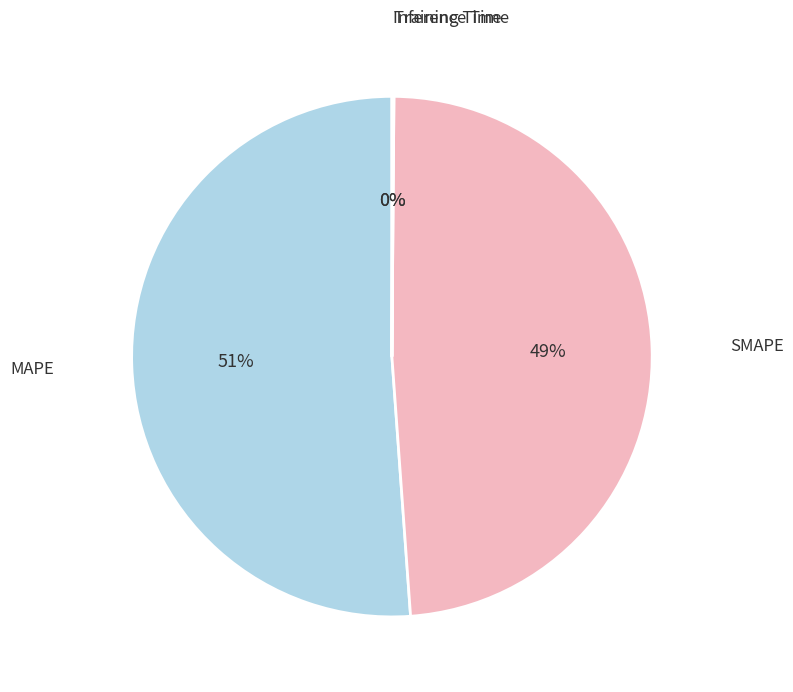

What percentage is the MAPE slice, to the nearest percent?

51%